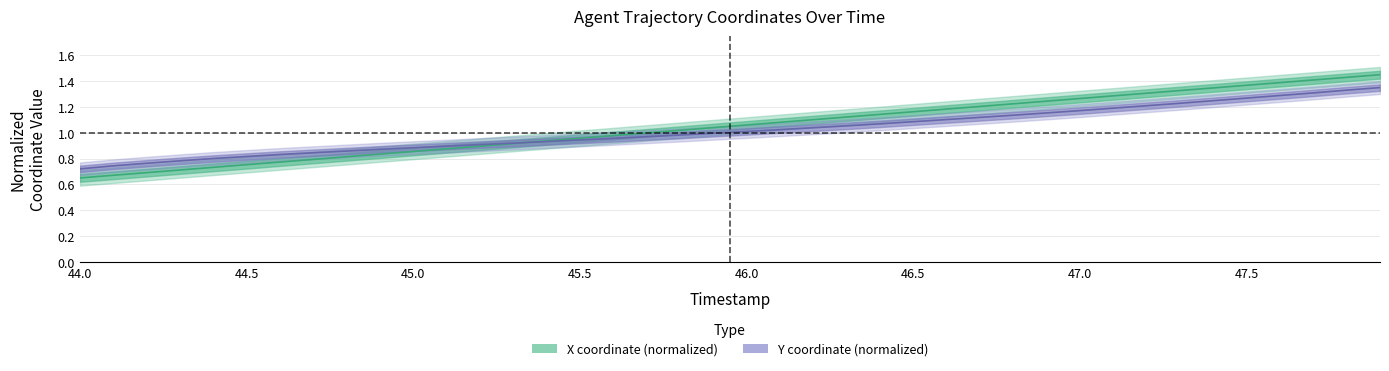

At which label does X reach its minimum?

44.0